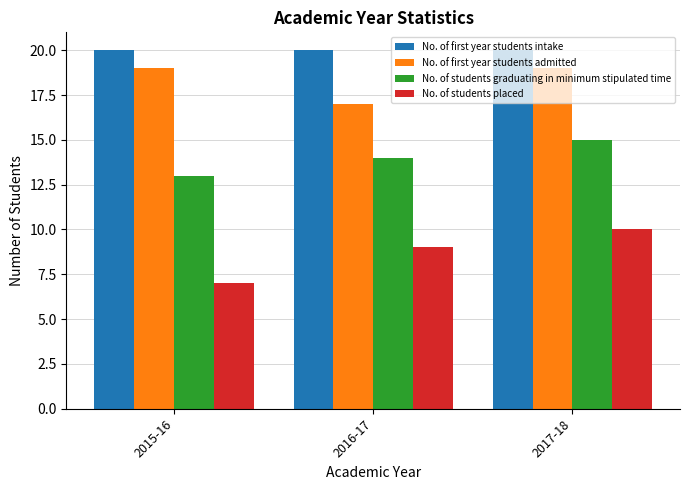

How many distinct data groups are displayed?

4